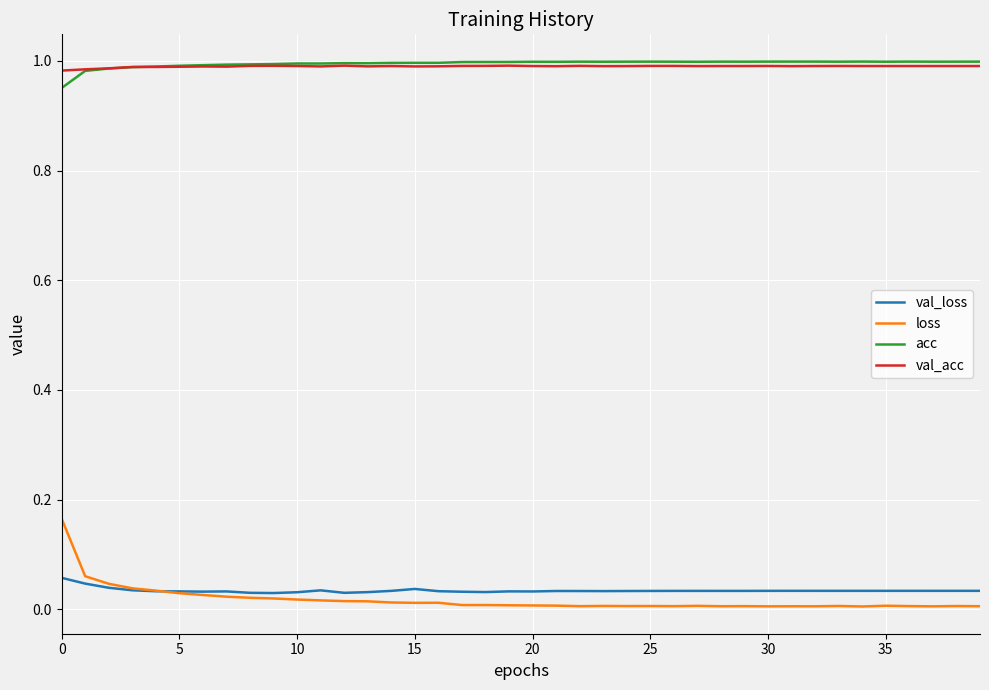

What are all the series names shown in the legend?

val_loss, loss, acc, val_acc